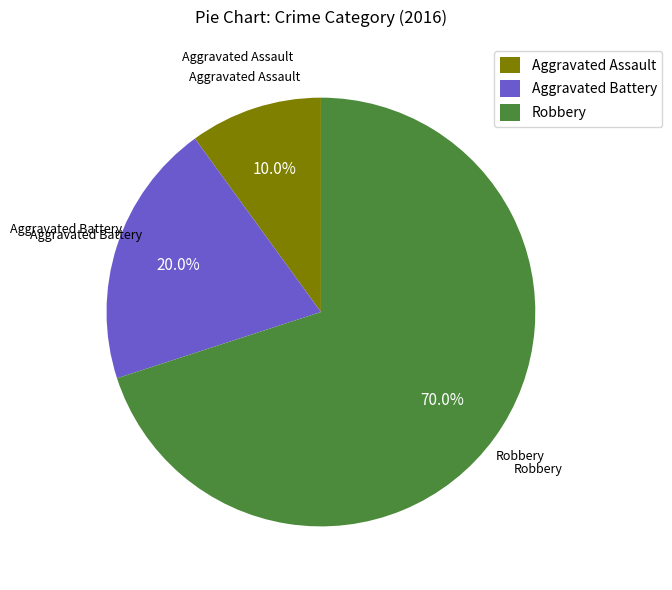

Combined, do Aggravated Assault and Aggravated Battery account for over 50%?

No